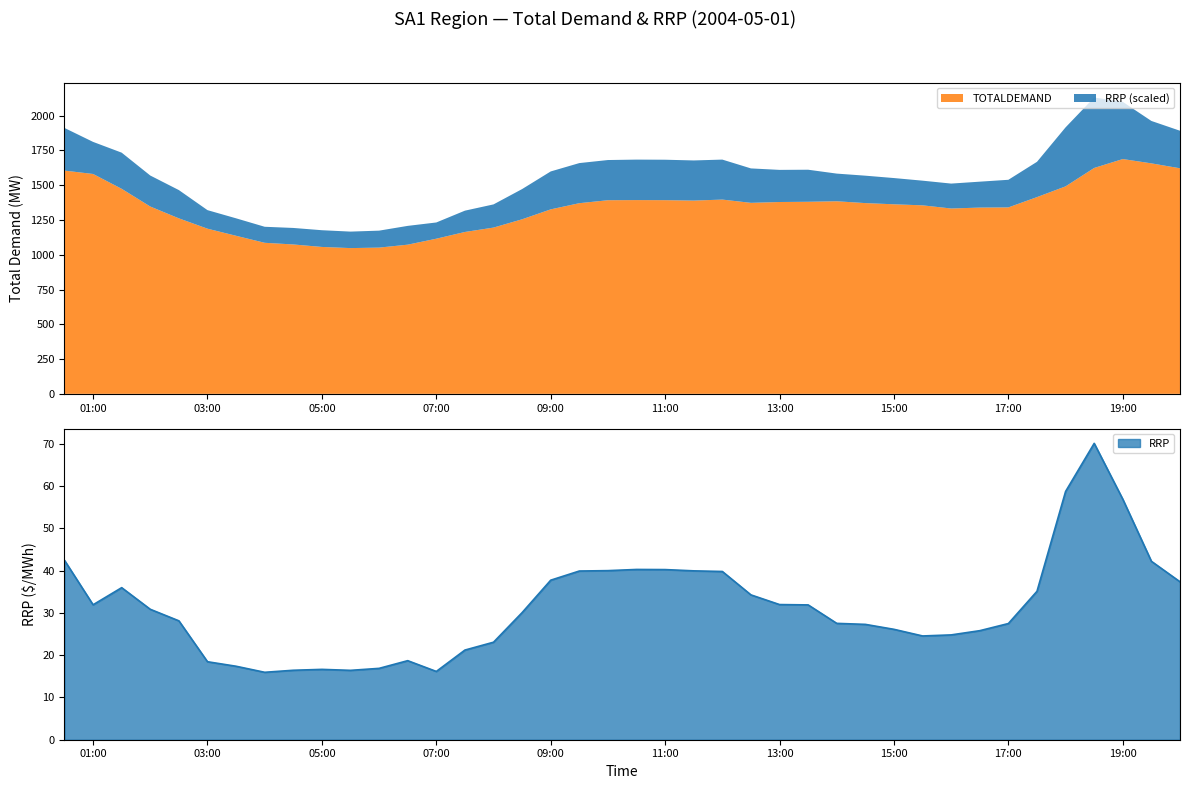

How many lines are shown in the chart?

1